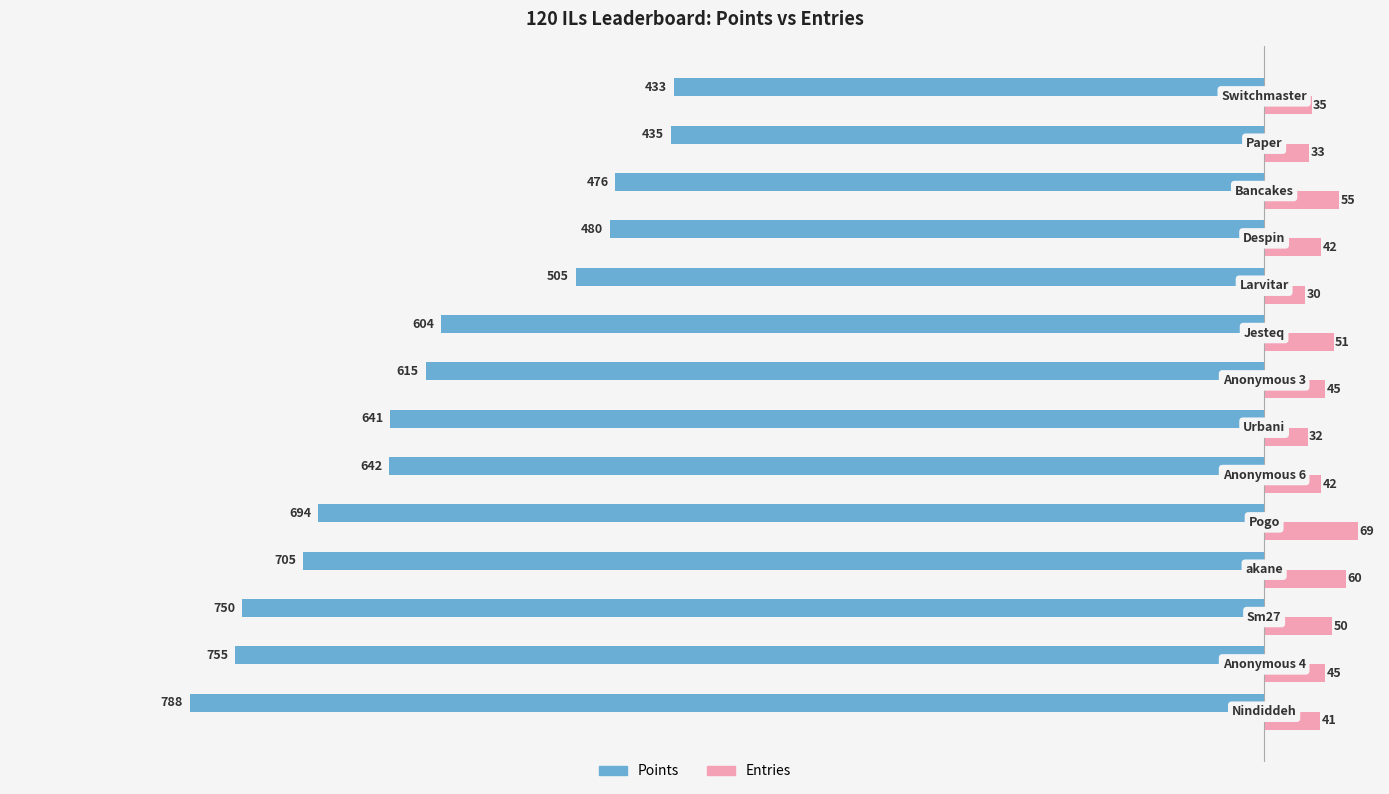

List the series in order of their peak value, highest first.

Entries, Points